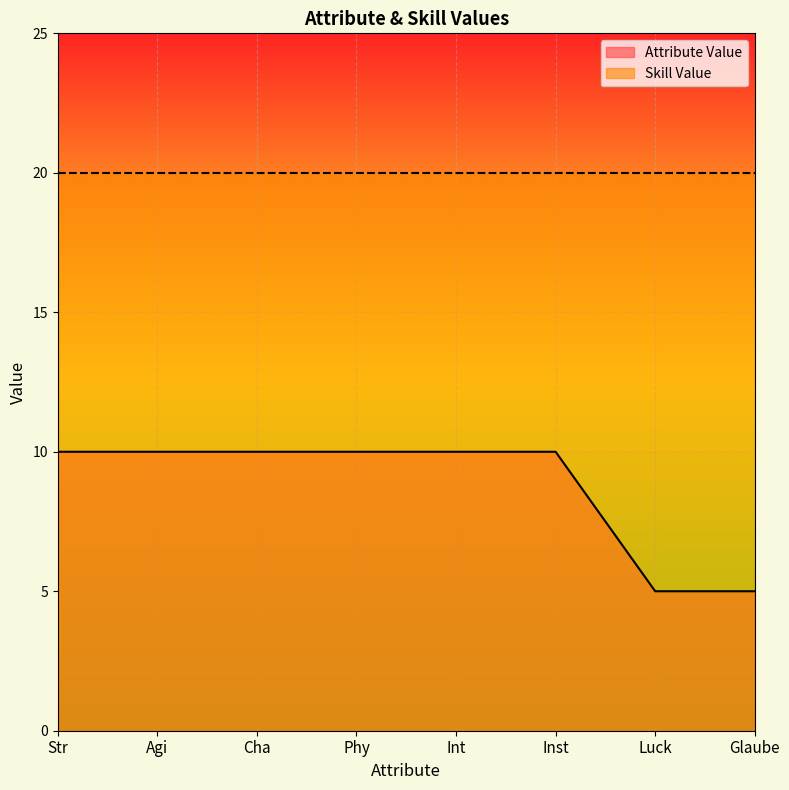

Rank the categories by value from lowest to highest.

Luck, Glaube, Str, Agi, Cha, Phy, Int, Inst